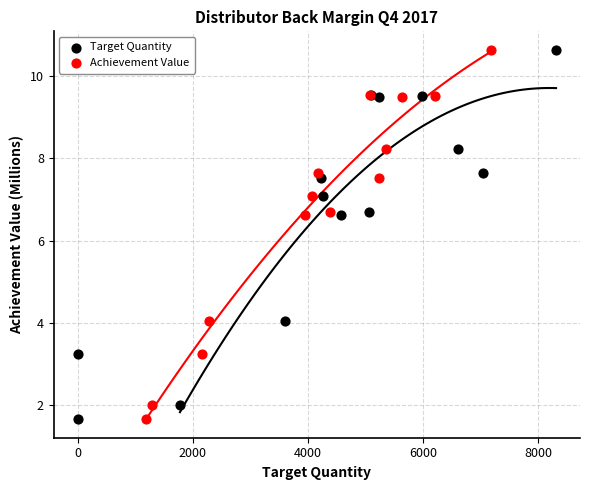

What are all the series names shown in the legend?

Target Quantity, Achievement Value